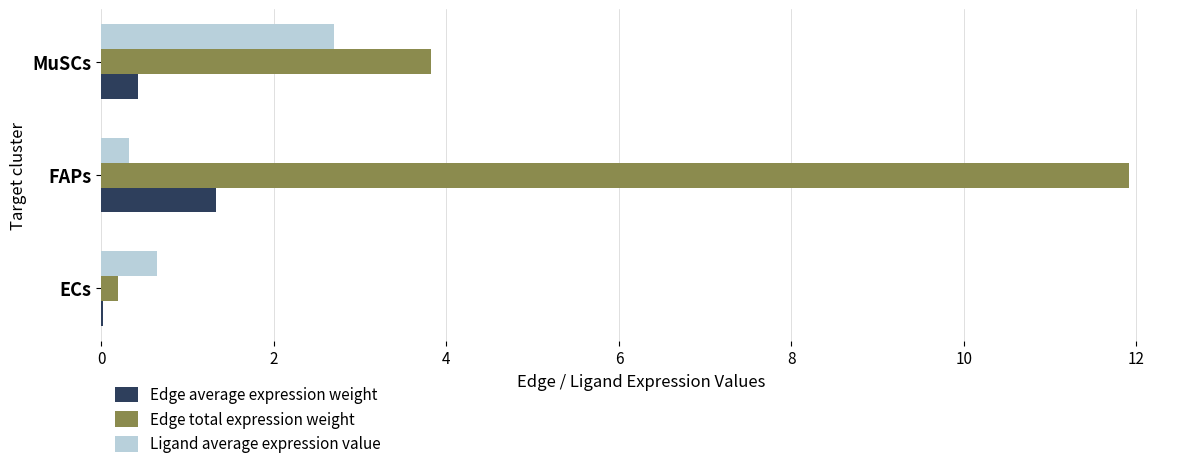

Is it true that Edge total expression weight equals 11.9 at FAPs?

True